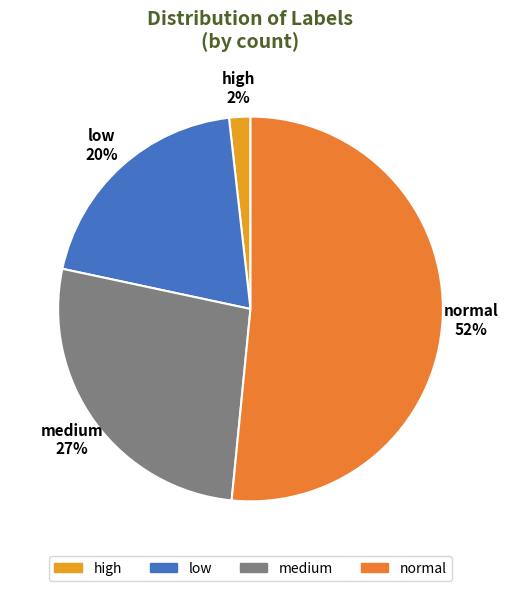

How many slices are in this pie chart?

4